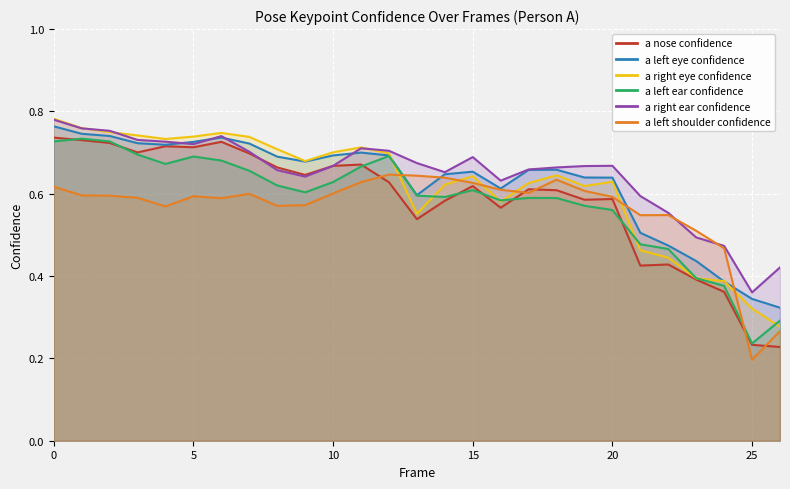

In a nose confidence, how many points are lower than both neighbors (excluding endpoints)?

7